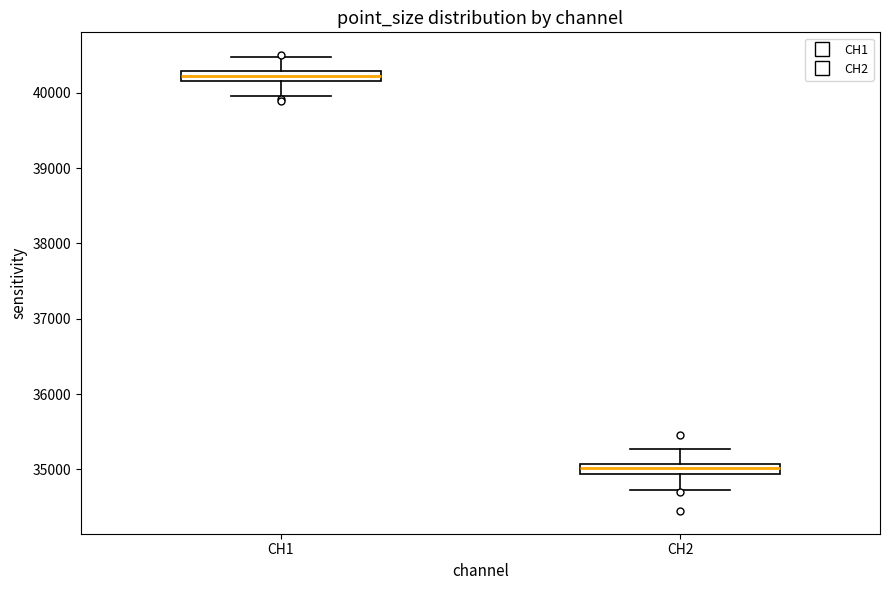

Which box's median line is the lowest?

CH2